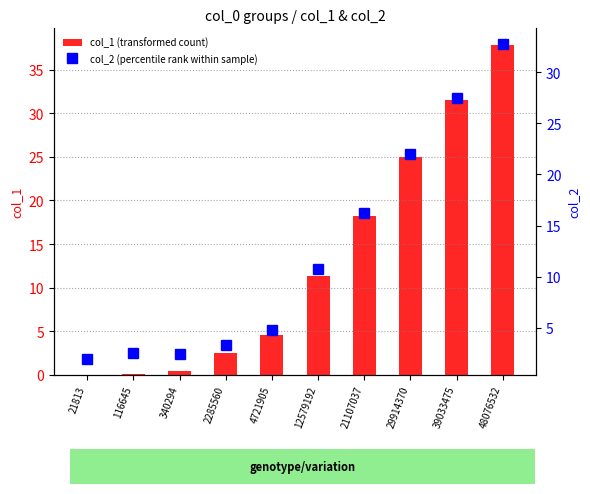

The value of col_2 (percentile rank within sample) at 340294 is 0.6. True or false?

False